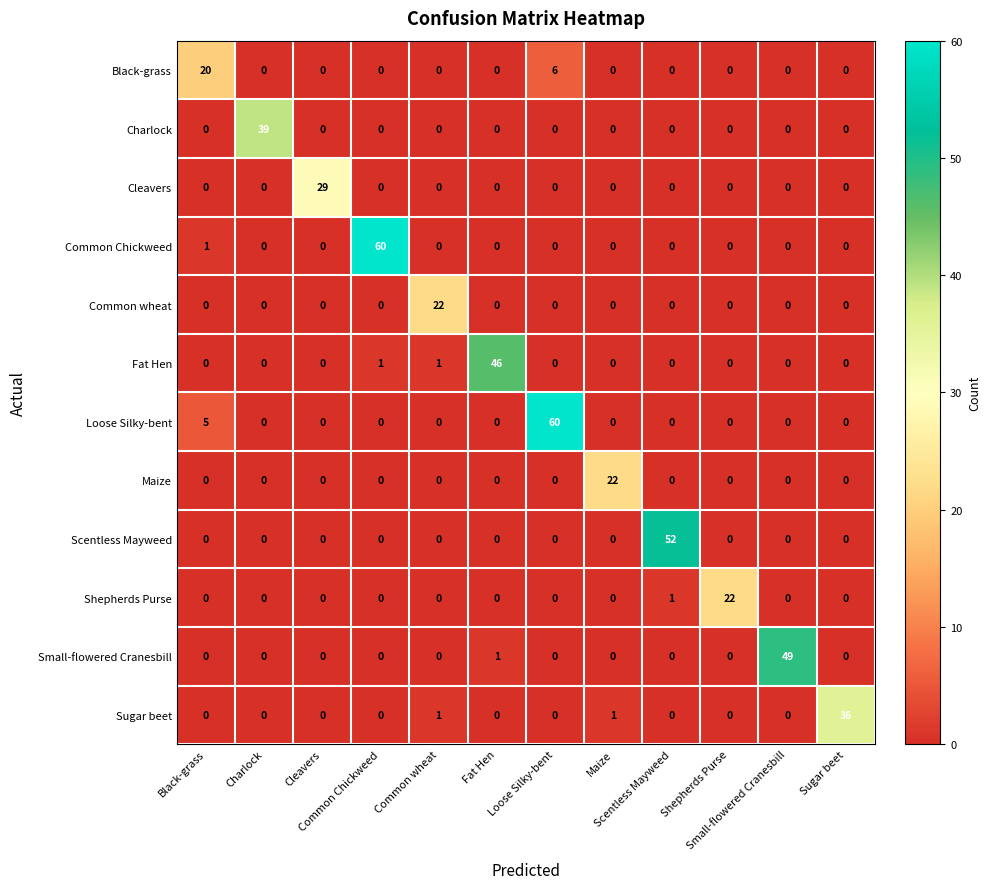

What is the maximum value shown in the chart?

60